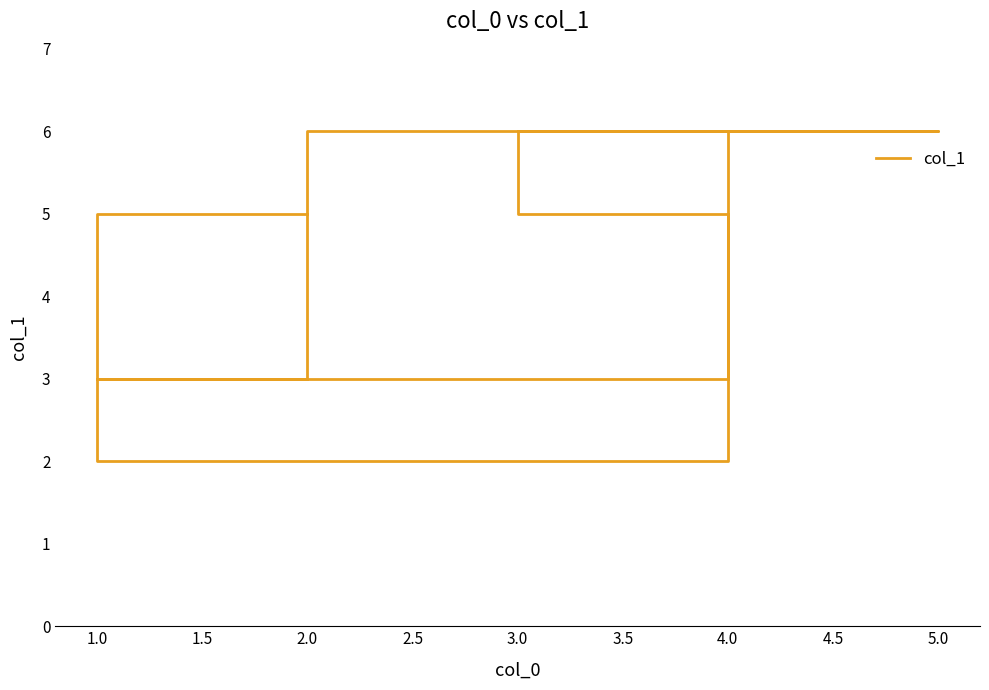

True or false: the data has more than 2 interior local peaks.

False